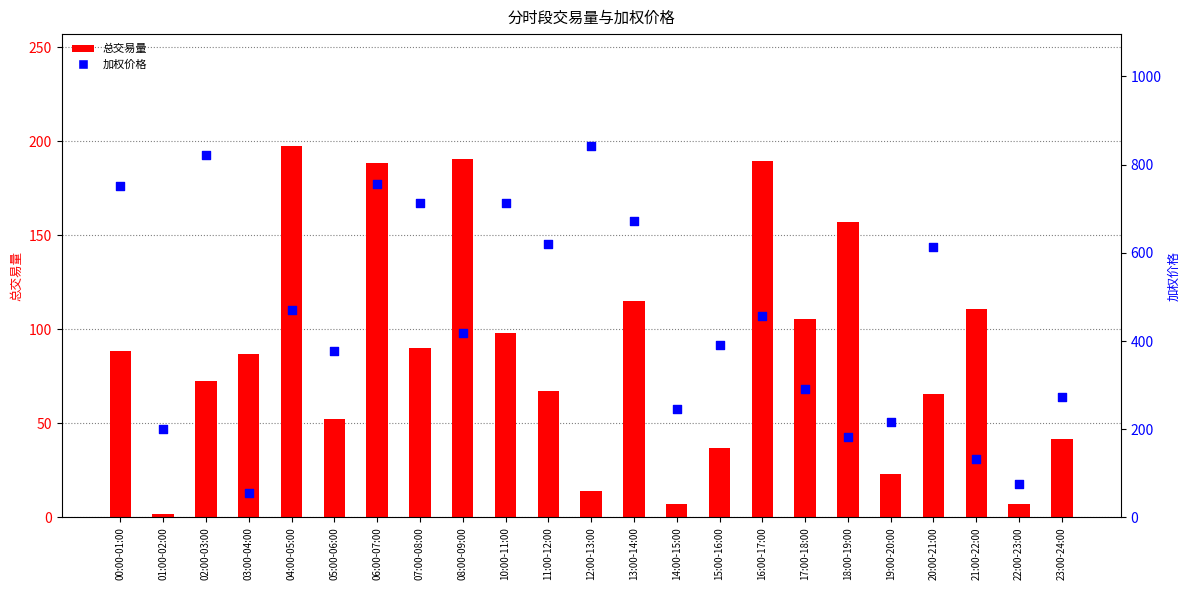

Which series has the largest Y range (max minus min)?

加权价格